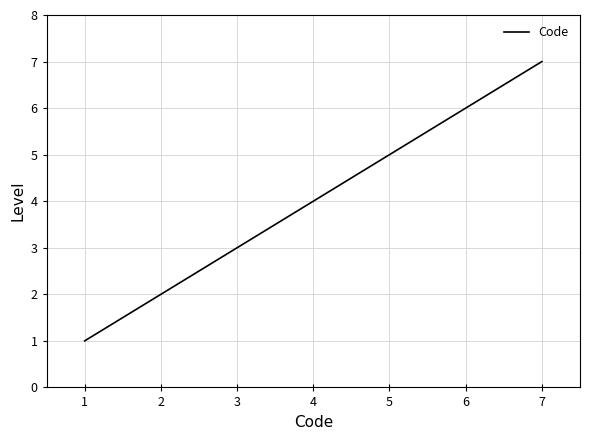

Rank the categories by value from highest to lowest.

7, 6, 5, 4, 3, 2, 1